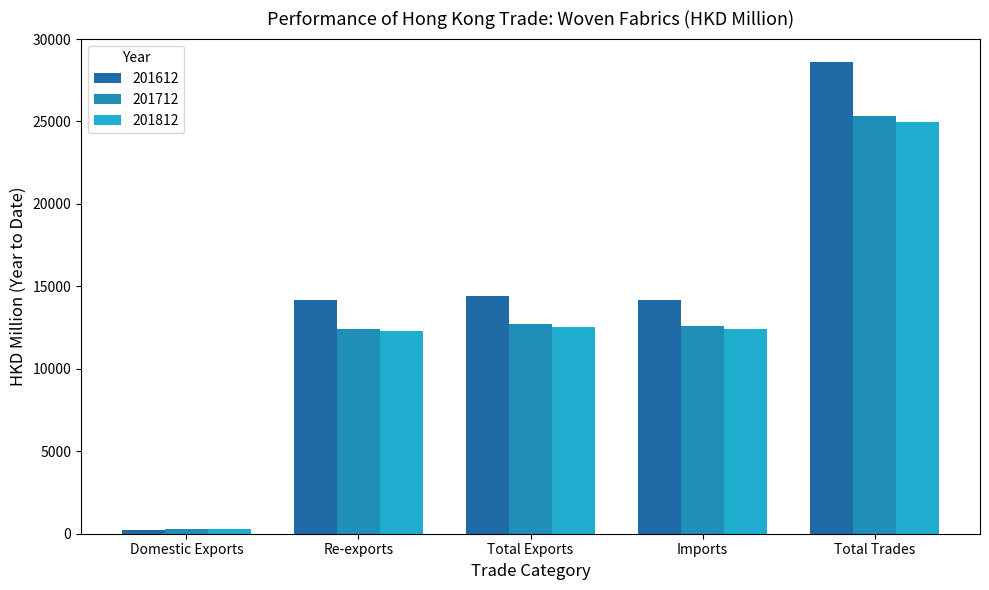

Where does the 201612 series first go above 14193?

Re-exports